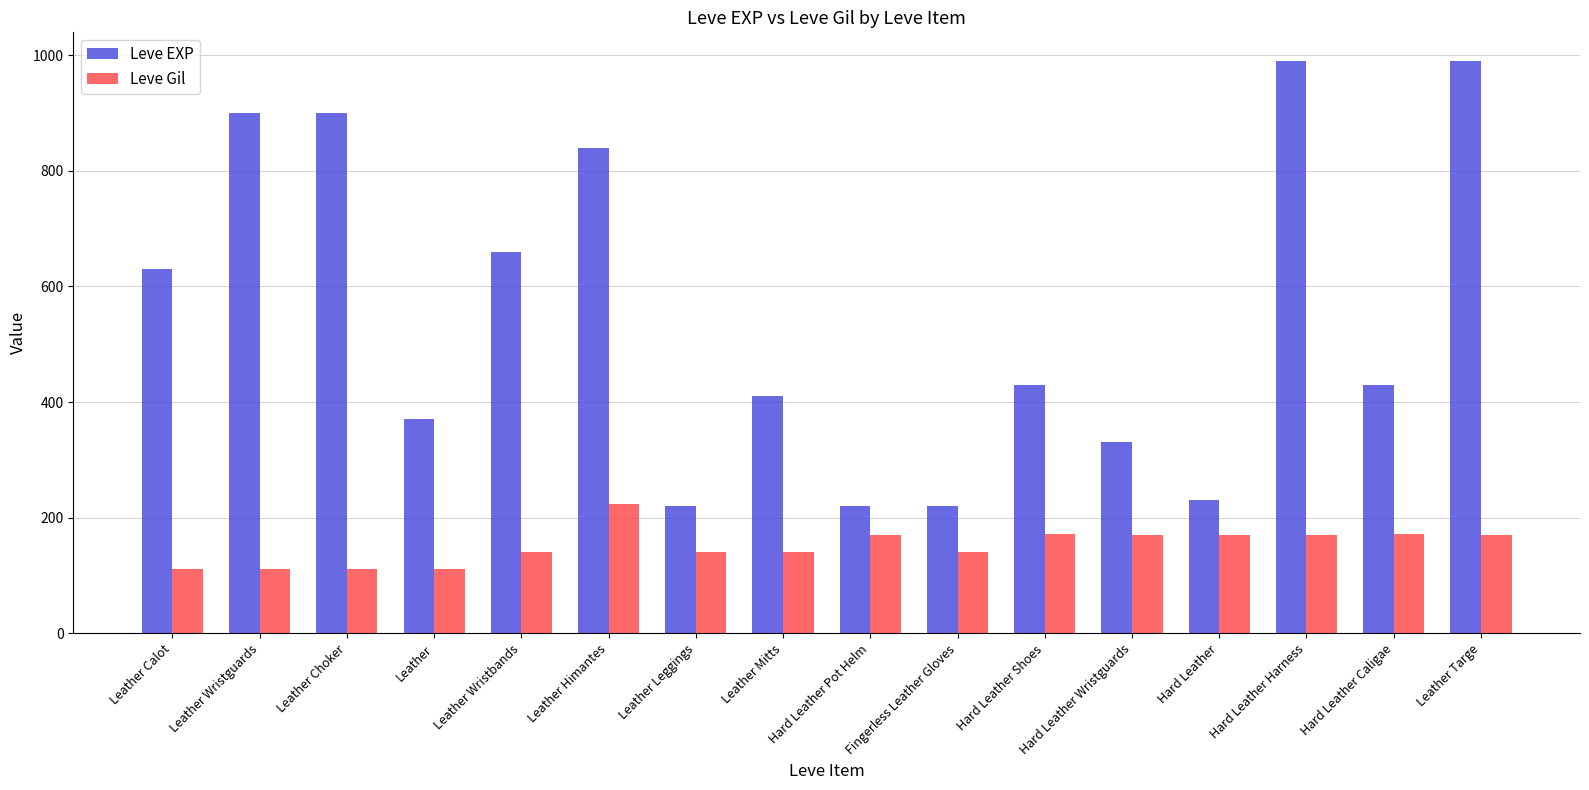

Which series has the largest range (max minus min)?

Leve EXP